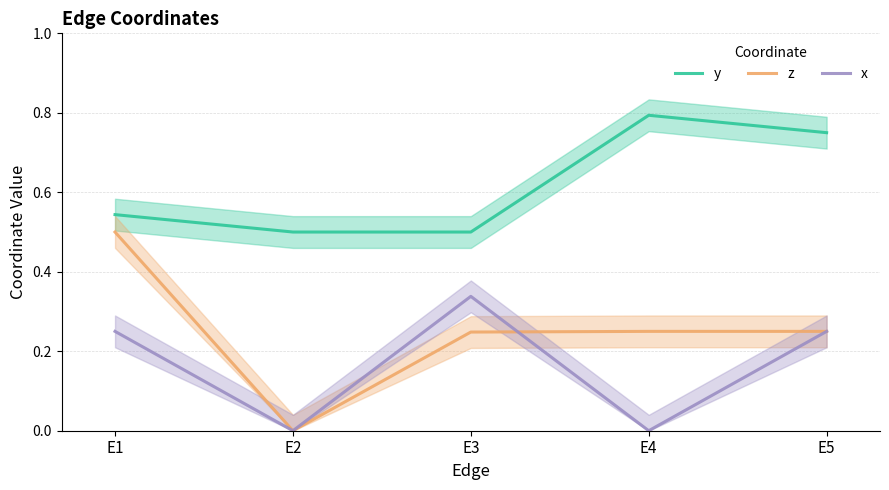

What is the difference between the z values at E1 and E3?

0.3